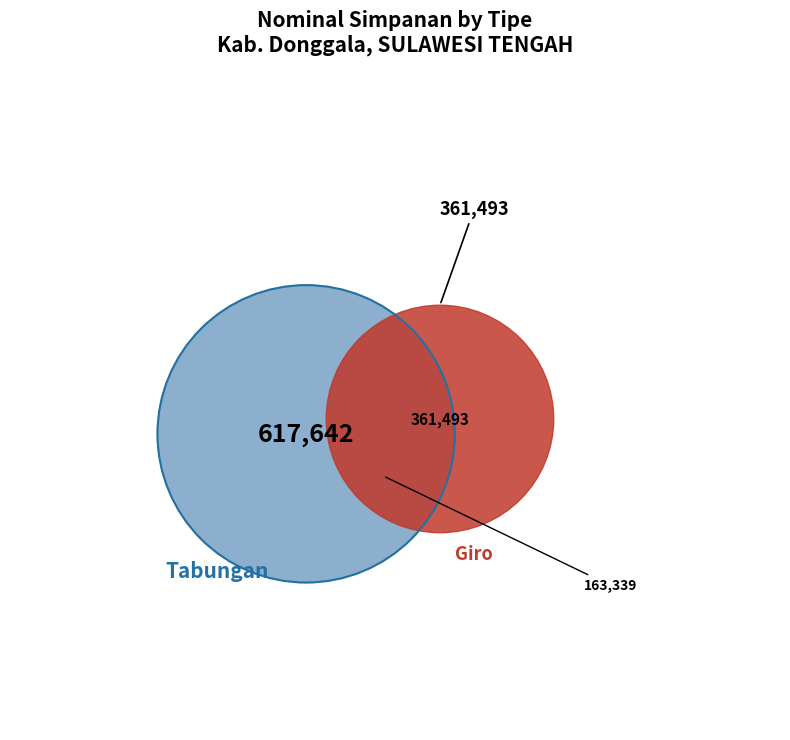

Which category has the biggest portion of the pie?

Tabungan